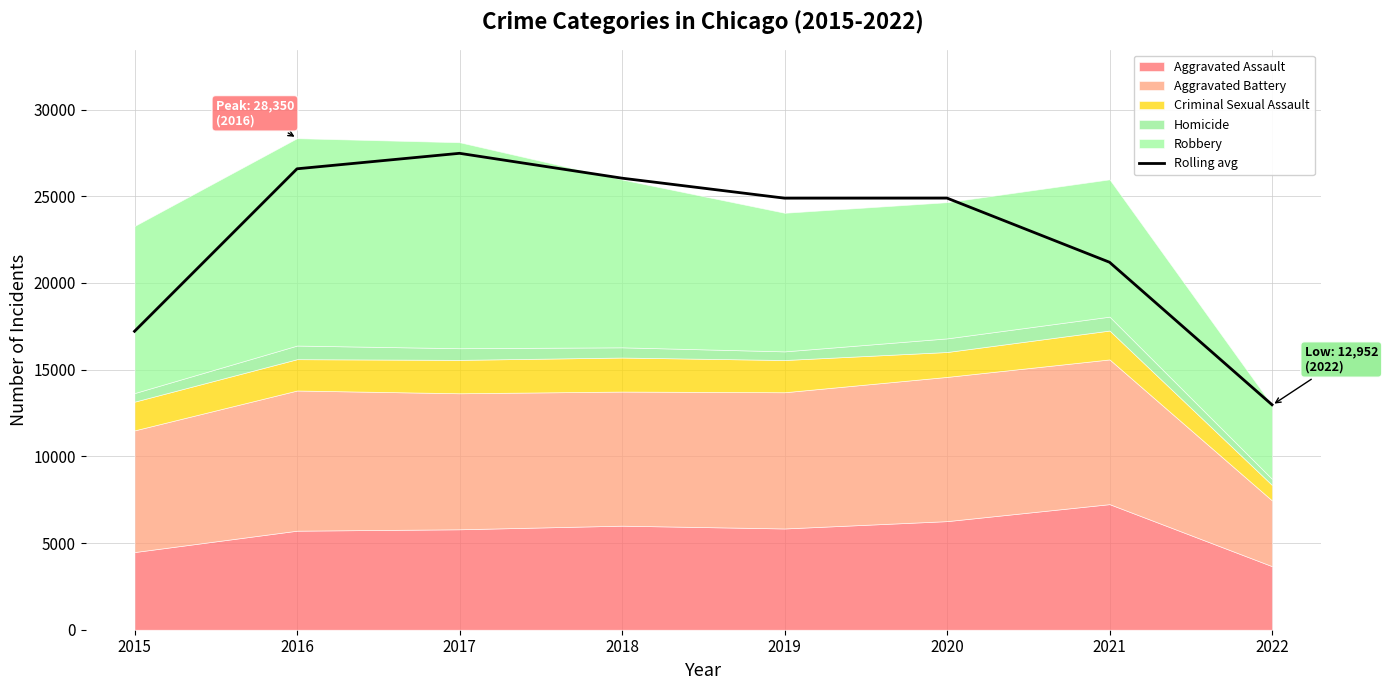

What is the value of the 5th point from the left?

24891.0